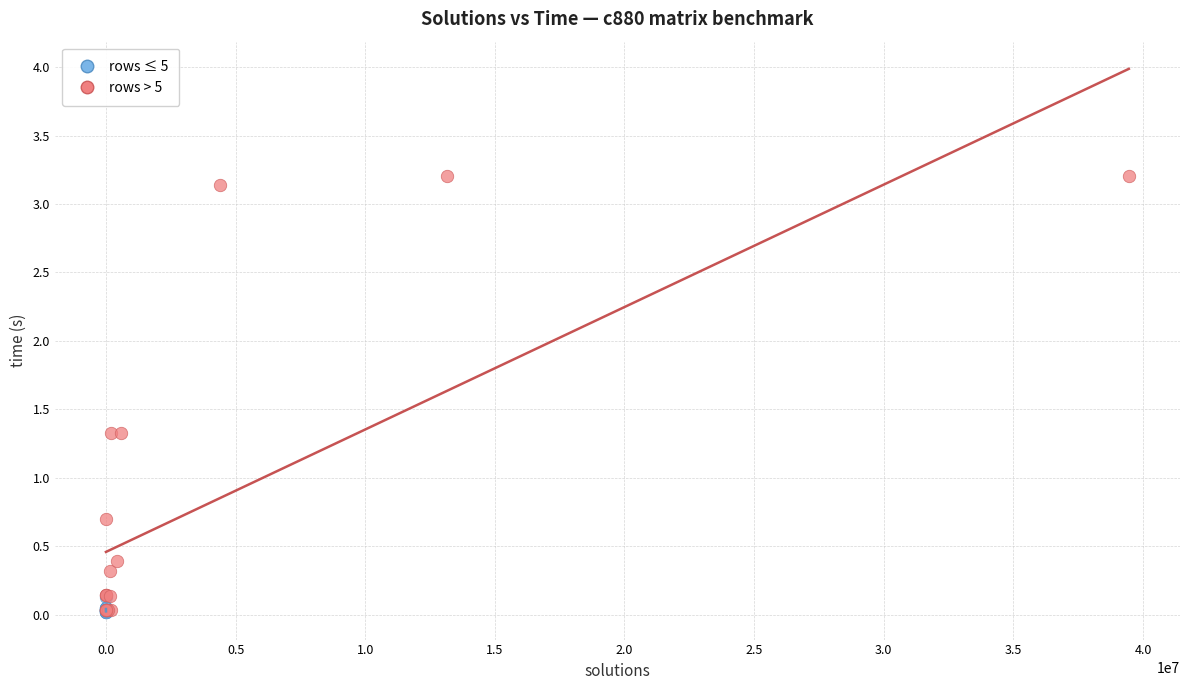

What are all the series names shown in the legend?

rows ≤ 5, rows > 5